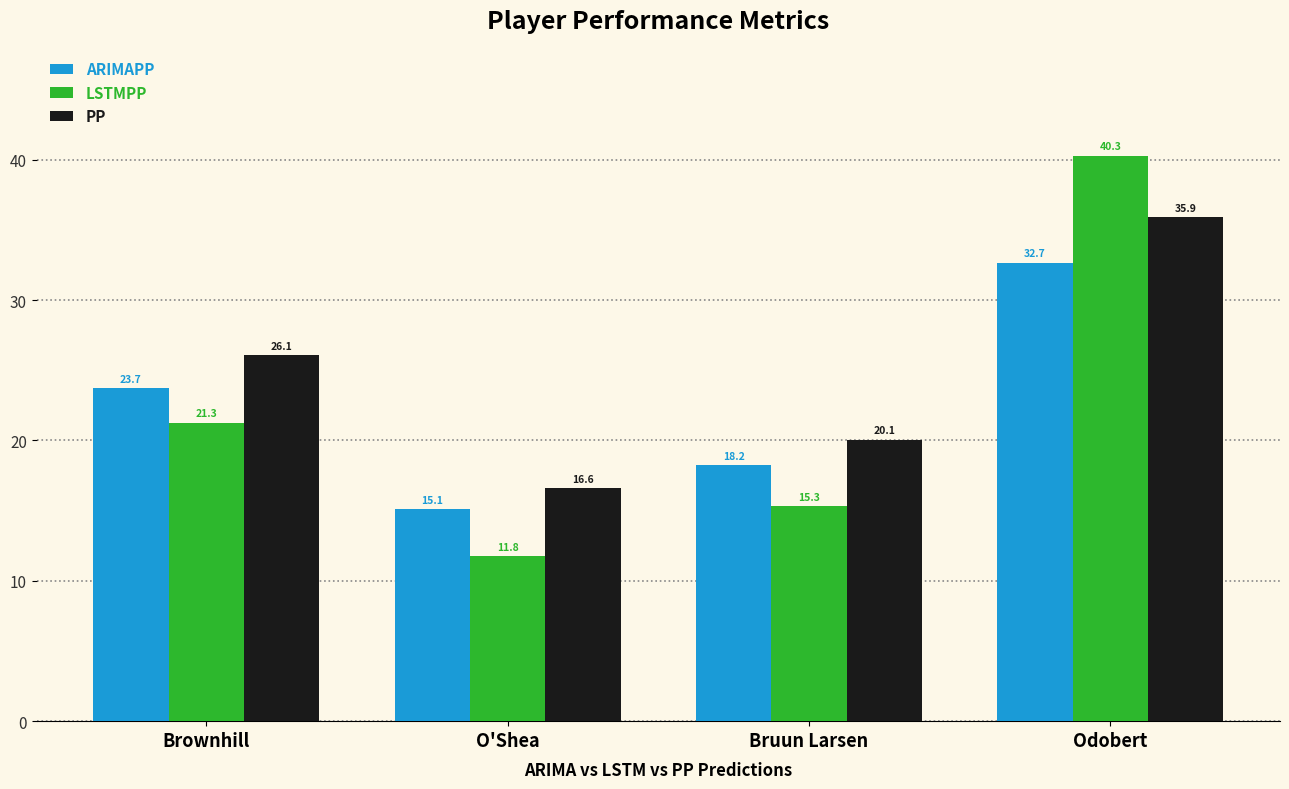

At how many categories does at least one series exceed 35?

1